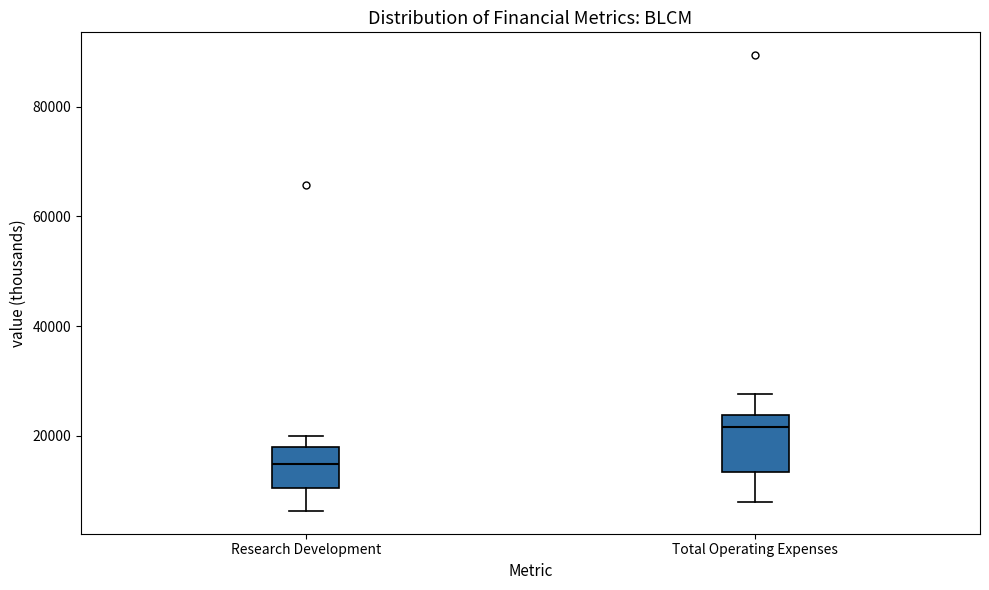

Reading left to right, read every box against the y-axis: the position of its median line, the range the box covers, and the ends of its whiskers. The values are not printed on the chart, so give them approximately, as read against the axis.

Research Development: median 14000, box 10000 to 18000, whiskers 6000 to 20000
Total Operating Expenses: median 22000, box 14000 to 24000, whiskers 8000 to 28000